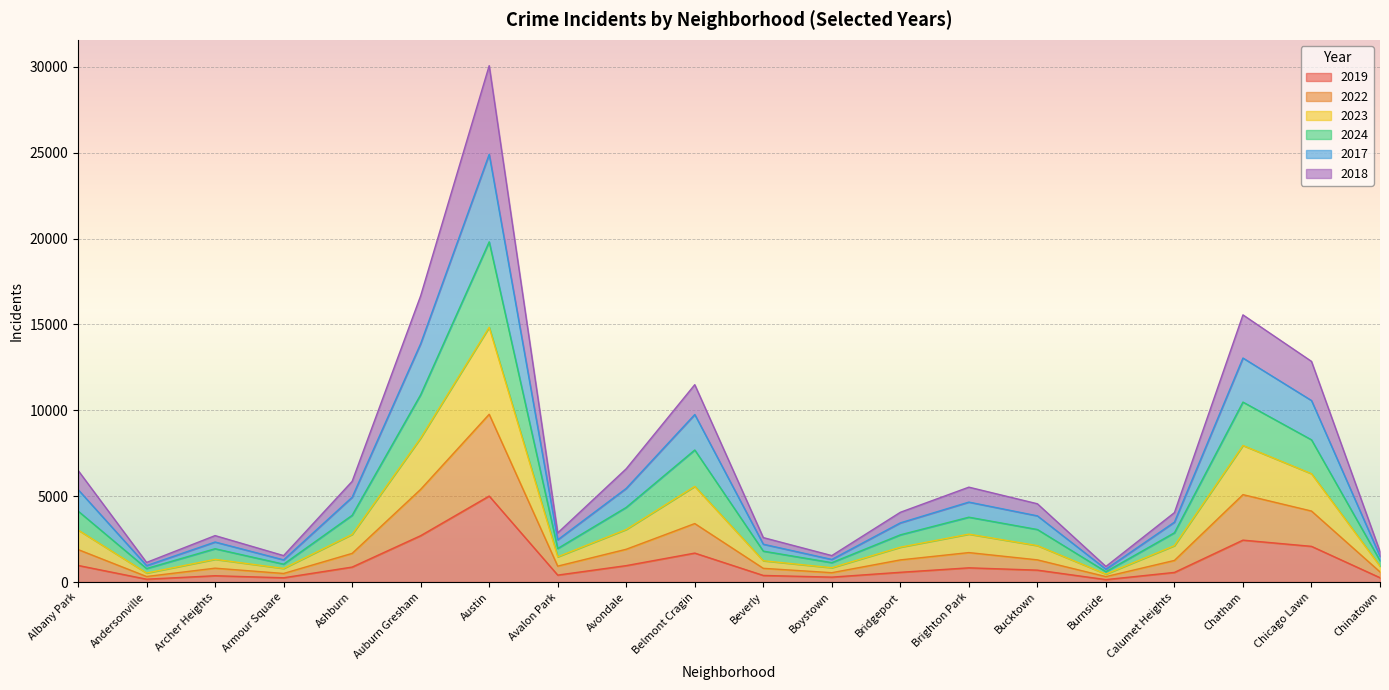

Does the chart display data point markers on the line(s)?

No